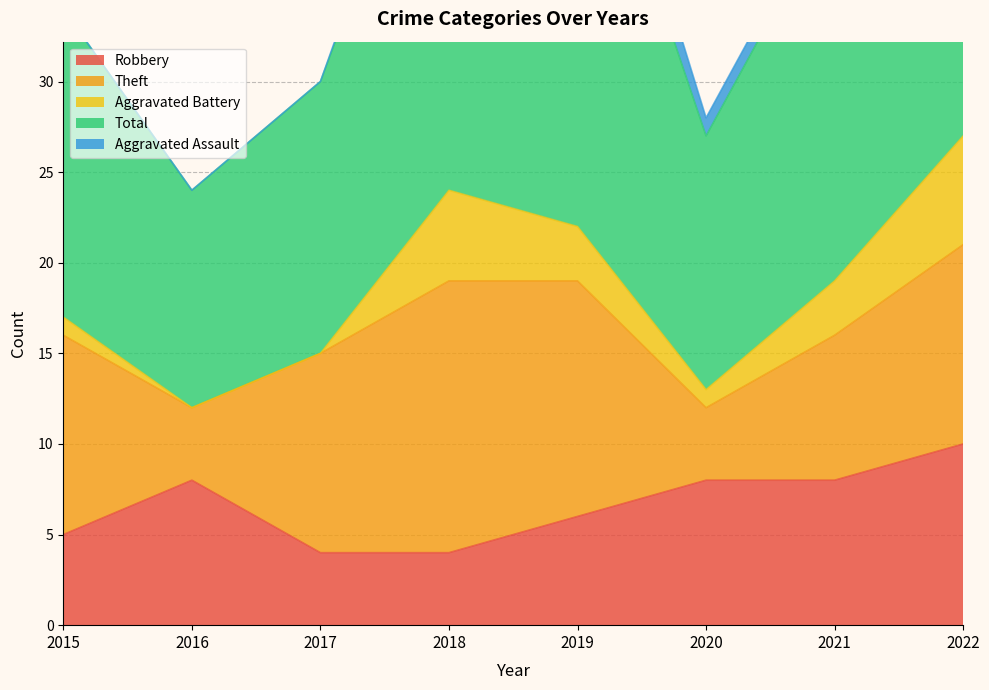

Which has a higher value, 2017 or 2021?

2021